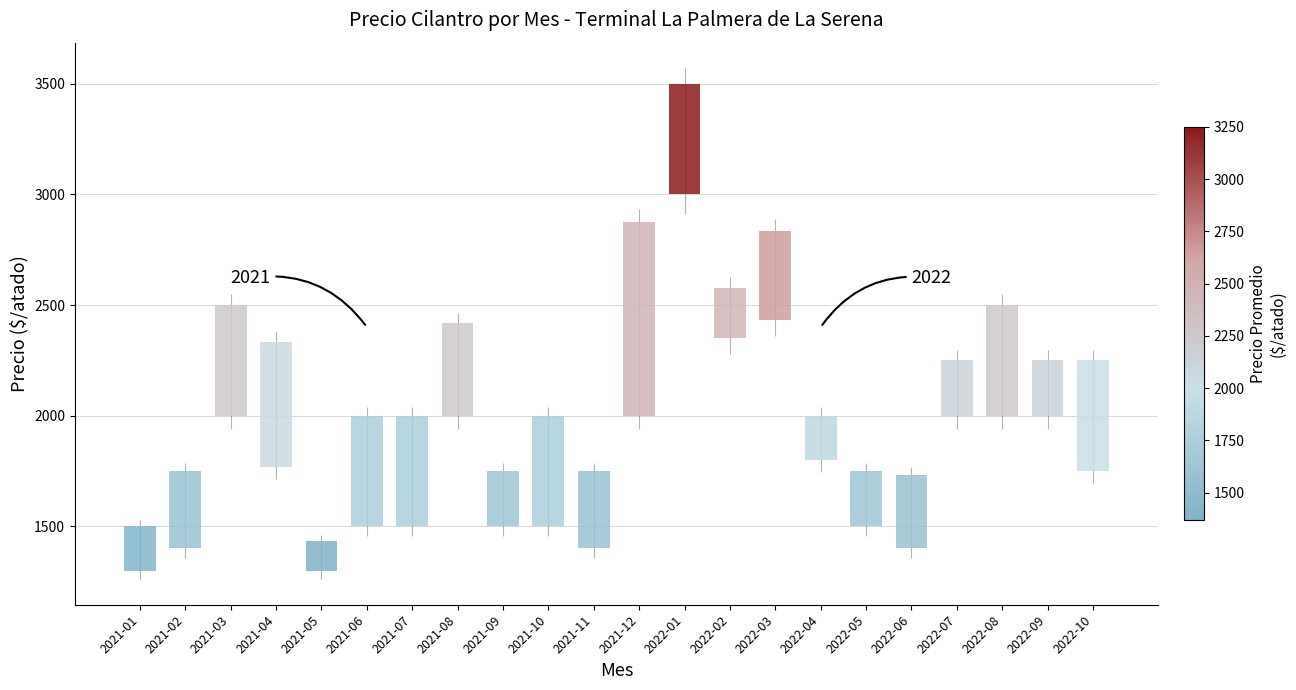

What is the sum of all values?

43758